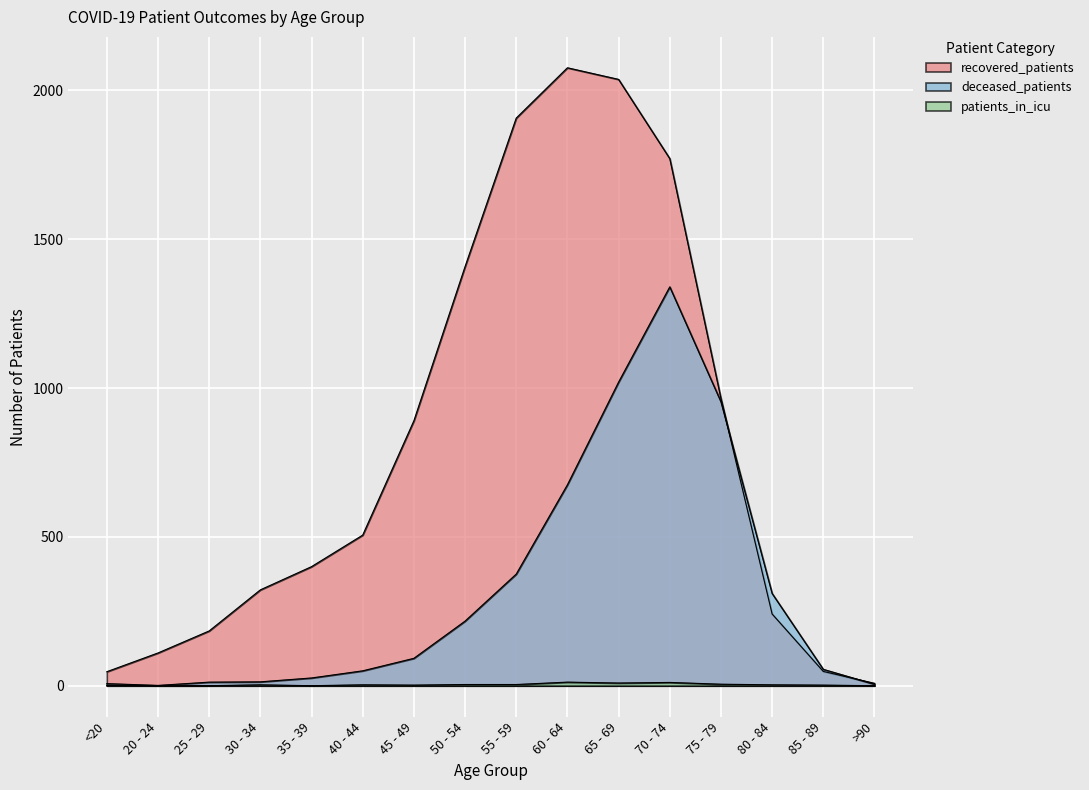

Does the chart display data point markers on the line(s)?

No